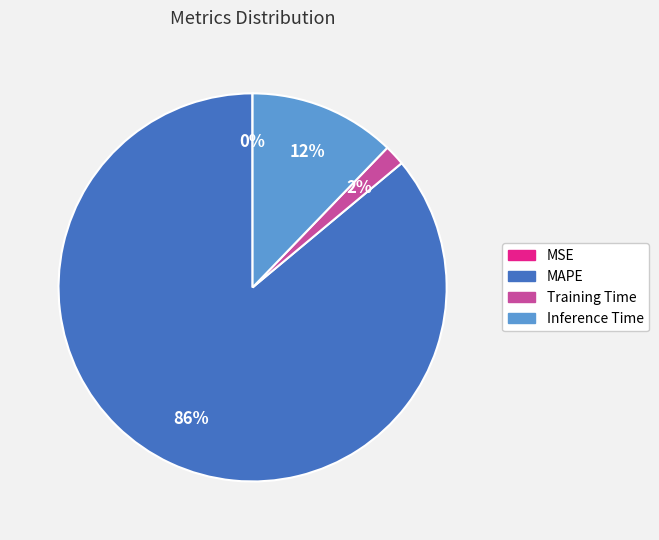

True or false: MAPE accounts for 74% of the total.

False